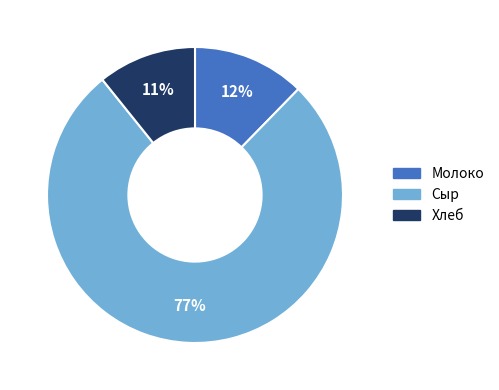

Count the number of slices in the pie.

3